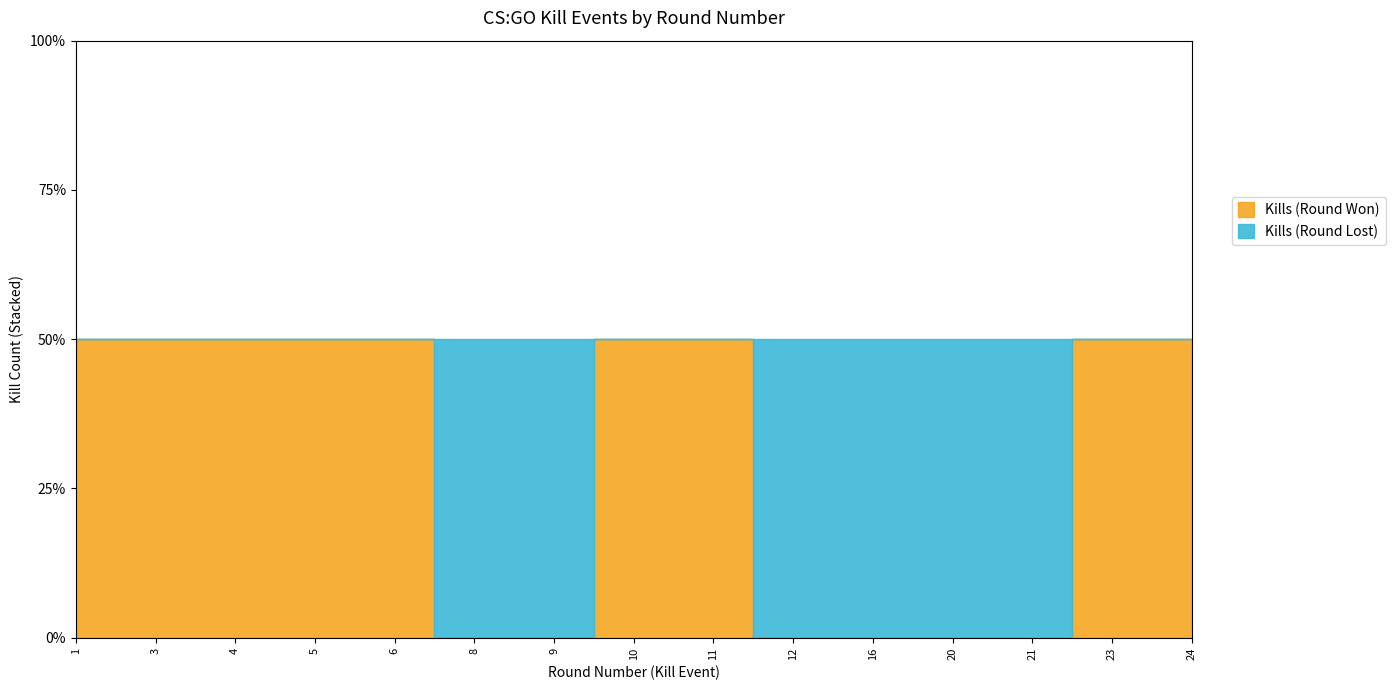

How many values in Kills (Round Won) are above zero?

9